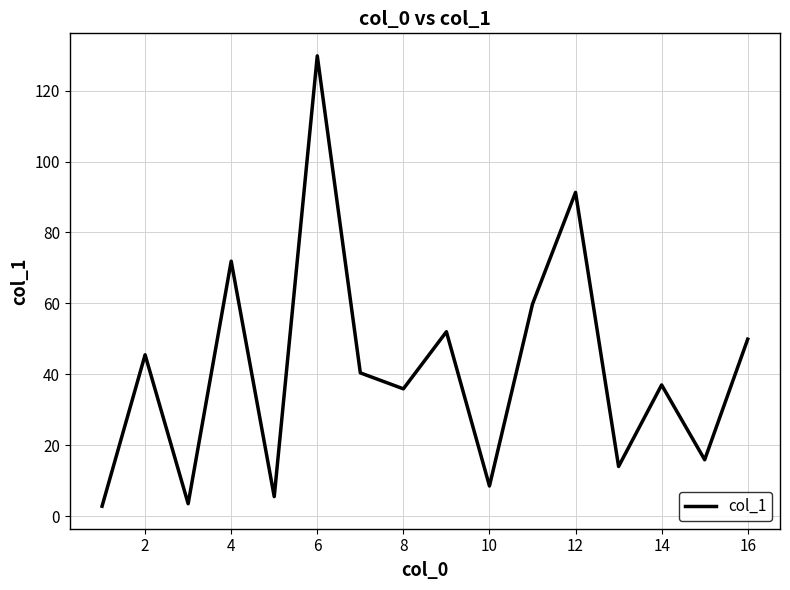

How many categories are shown in the chart?

16